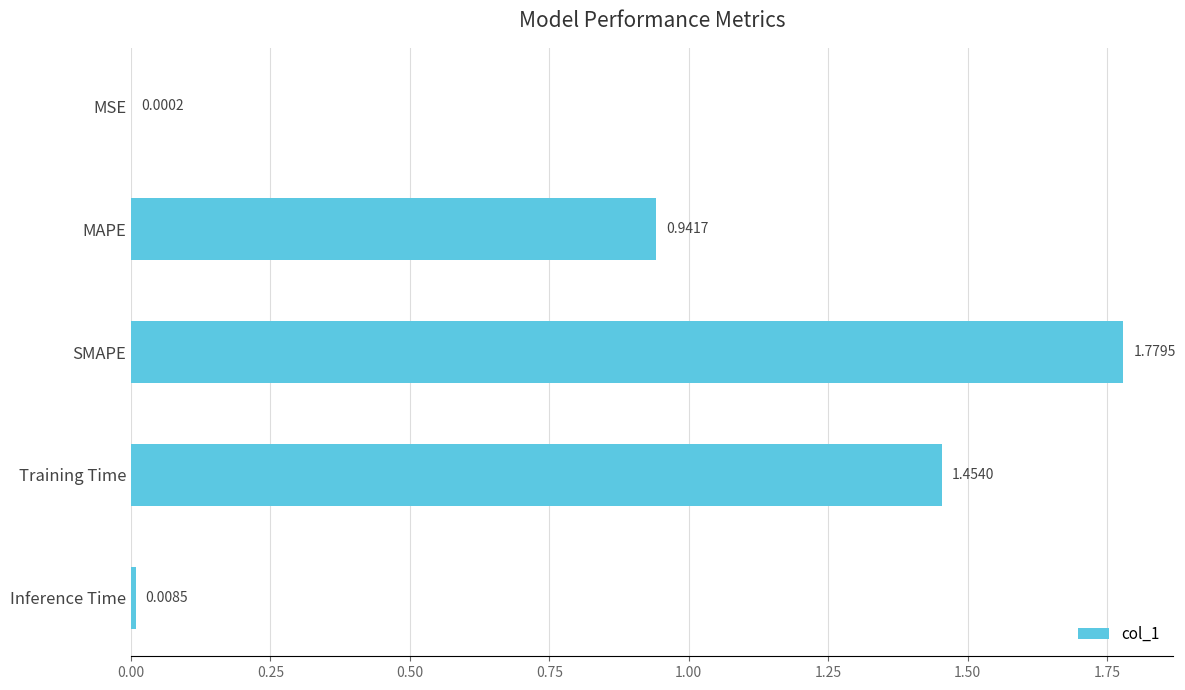

Where is the data nearest to the value 0?

MSE